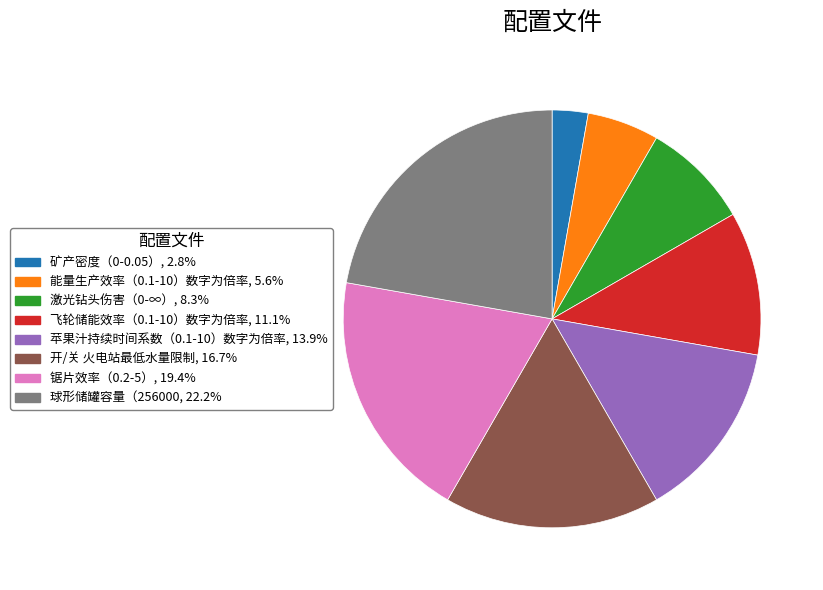

How many slices are in this pie chart?

8